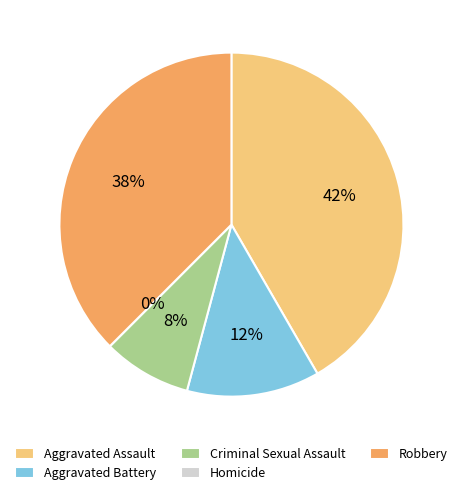

What percentage is the Criminal Sexual Assault slice, to the nearest percent?

8%